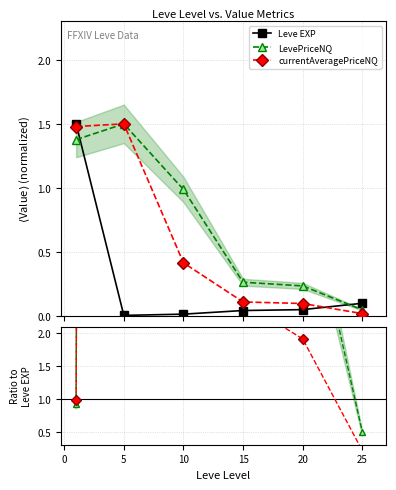

True or false: AvgPriceNQ / EXP and Leve EXP intersect in this chart.

True